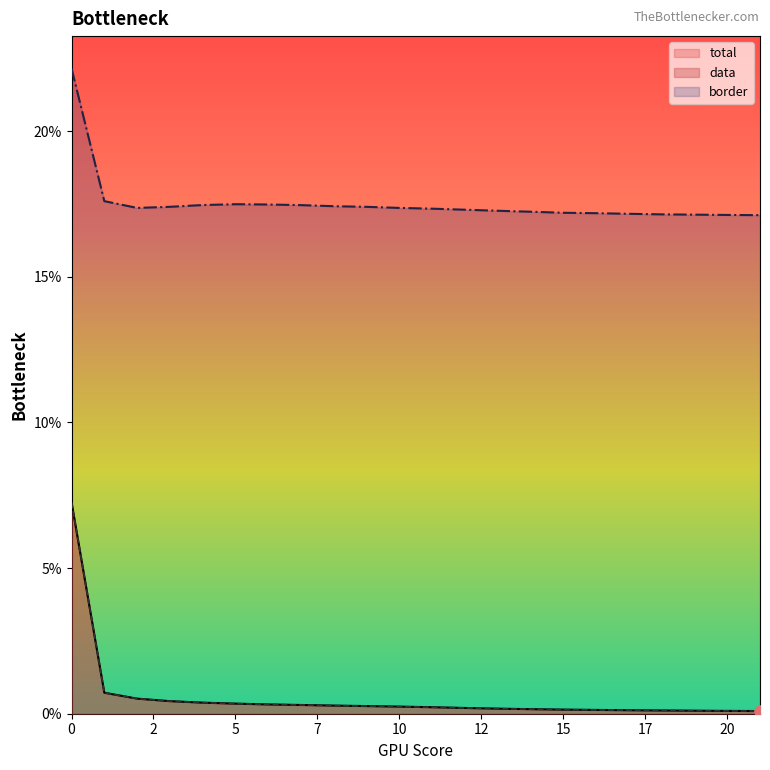

At how many categories does at least one series exceed 0?

22